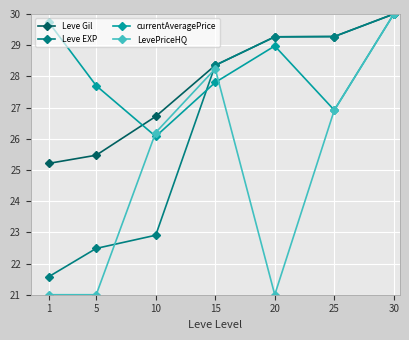

How many interior local peaks does the LevePriceHQ series have?

1